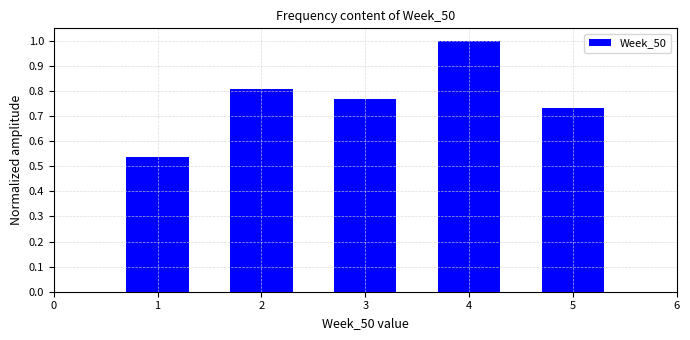

Which range on the x-axis has the tallest bar?

3.5 to 4.5